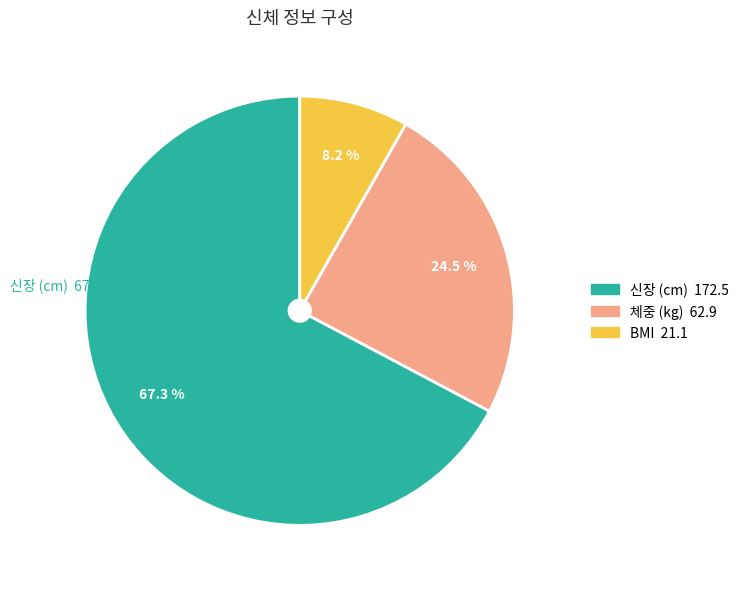

Is there a majority slice in this chart?

Yes